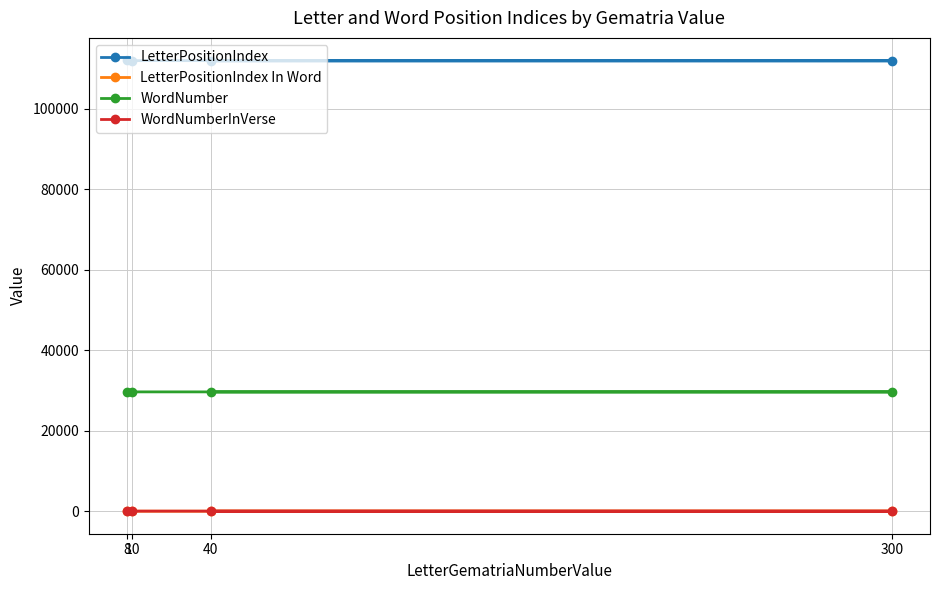

Reading right to left, extract all data points from this chart.

LetterPositionIndex: 111966	111917	111868	111819
LetterPositionIndex In Word: 2	4	1	3
WordNumber: 29646	29635	29623	29607
WordNumberInVerse: 11	15	3	1